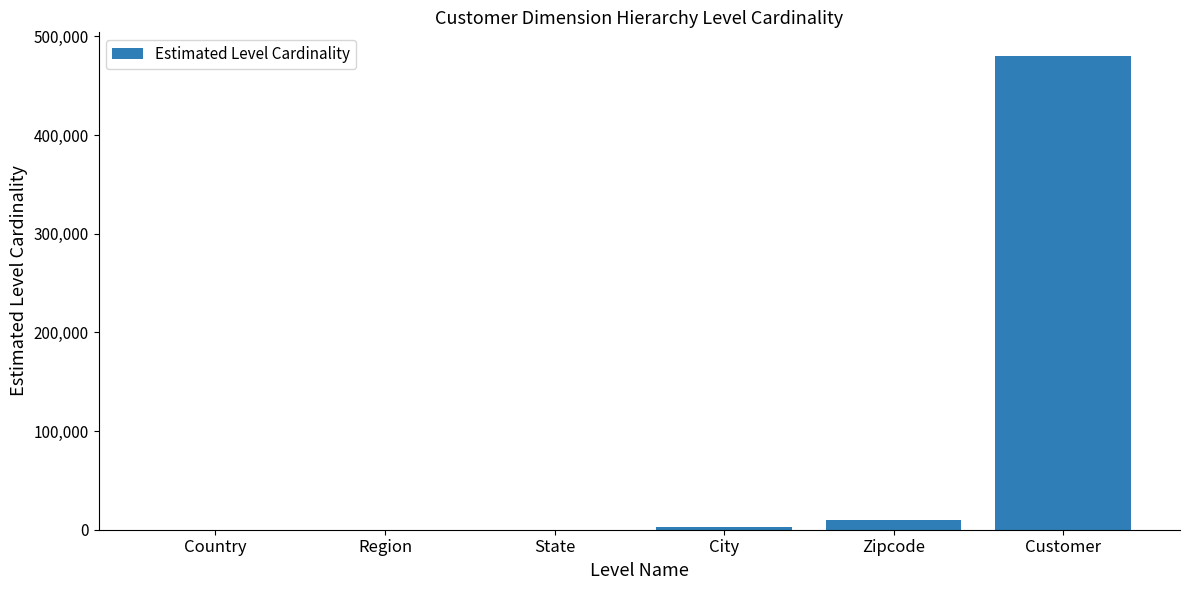

Is it true that the value at Customer is 480000?

True